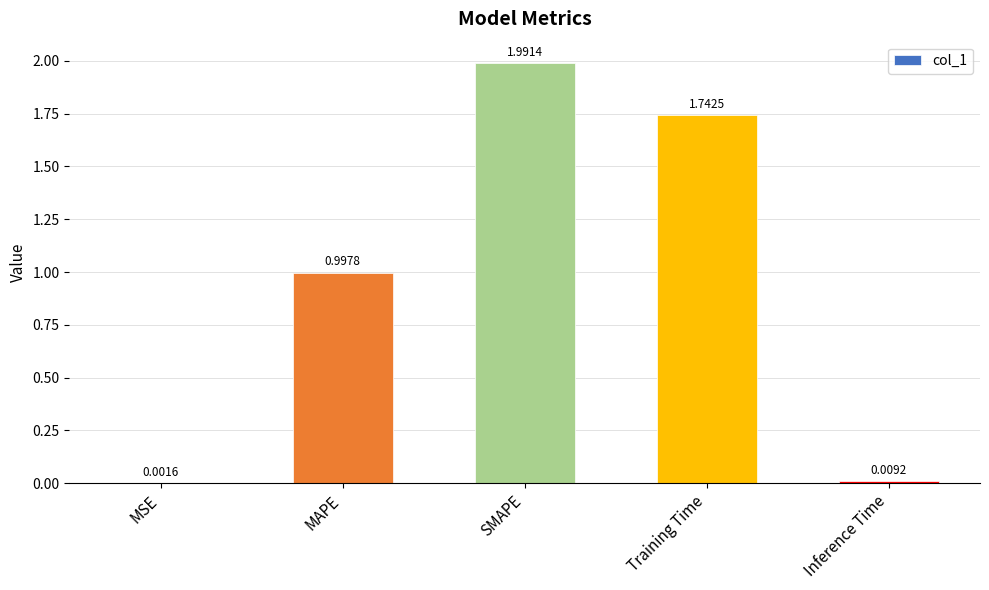

What is the sum of the values at MSE and MAPE?

1.0